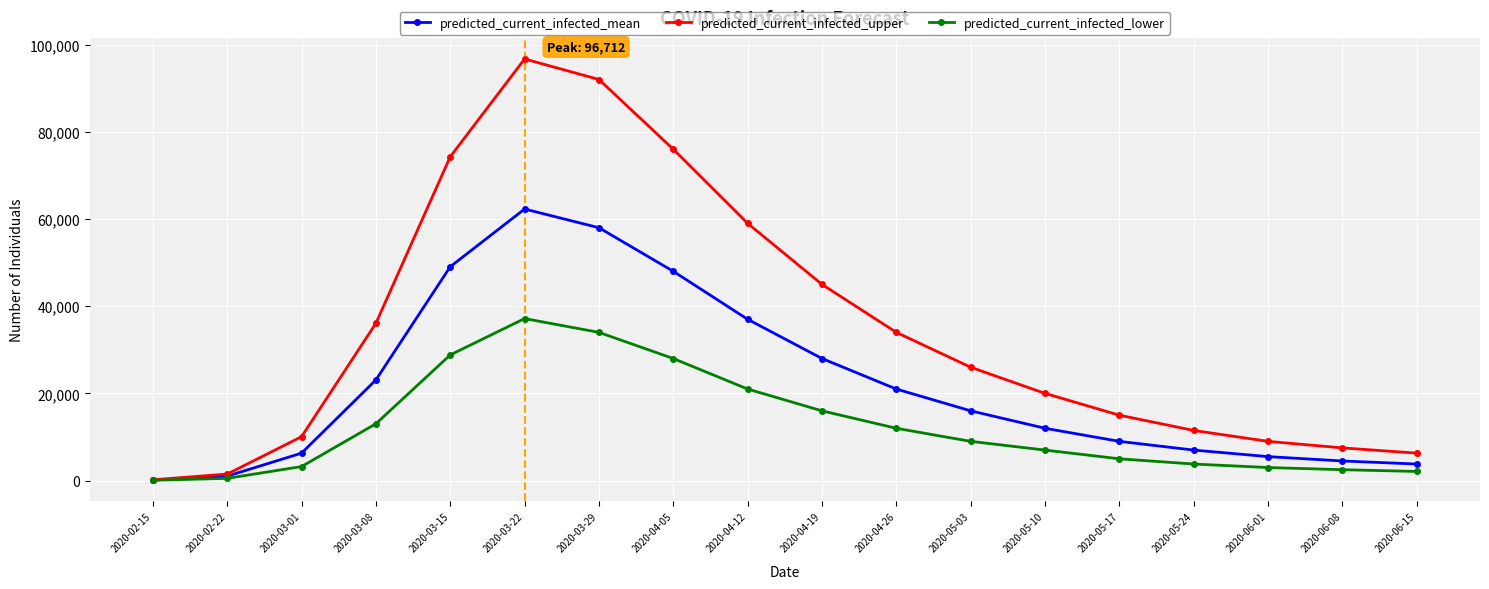

What is the average value of the predicted_current_infected_lower series?

12569